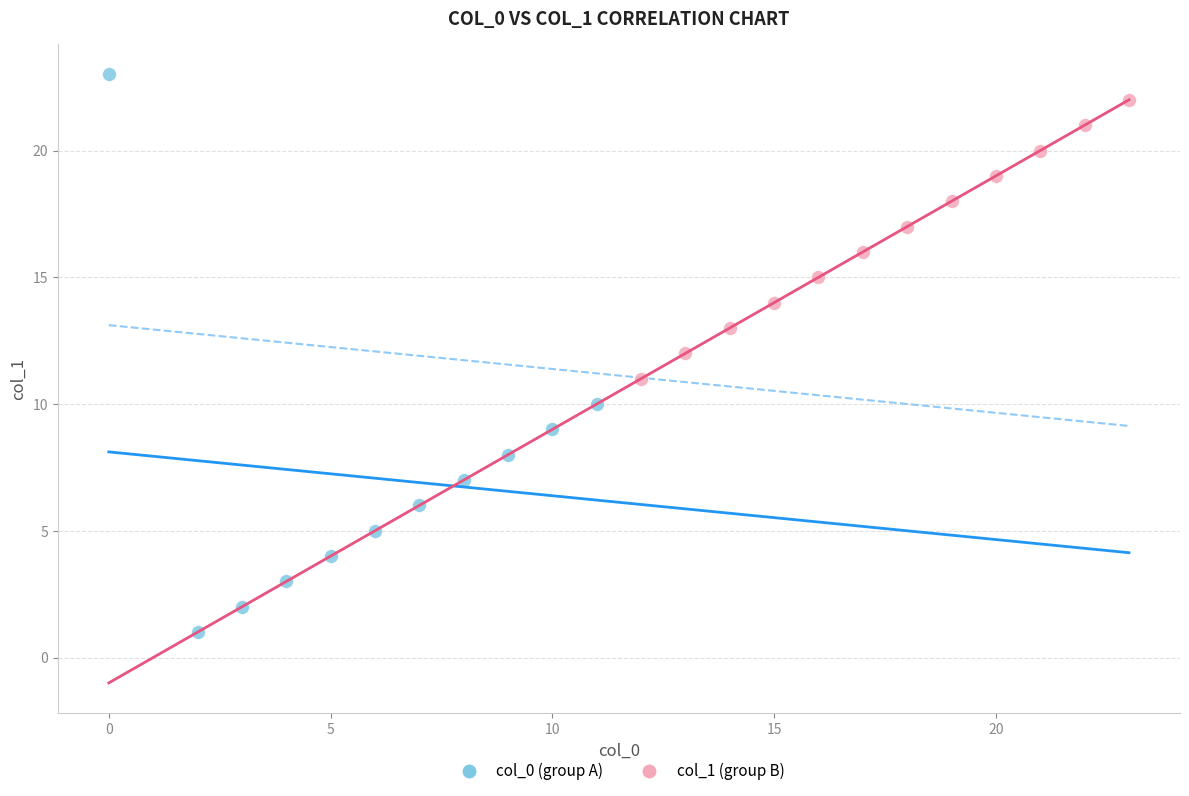

What are all the series names shown in the legend?

col_0 (group A), col_1 (group B)